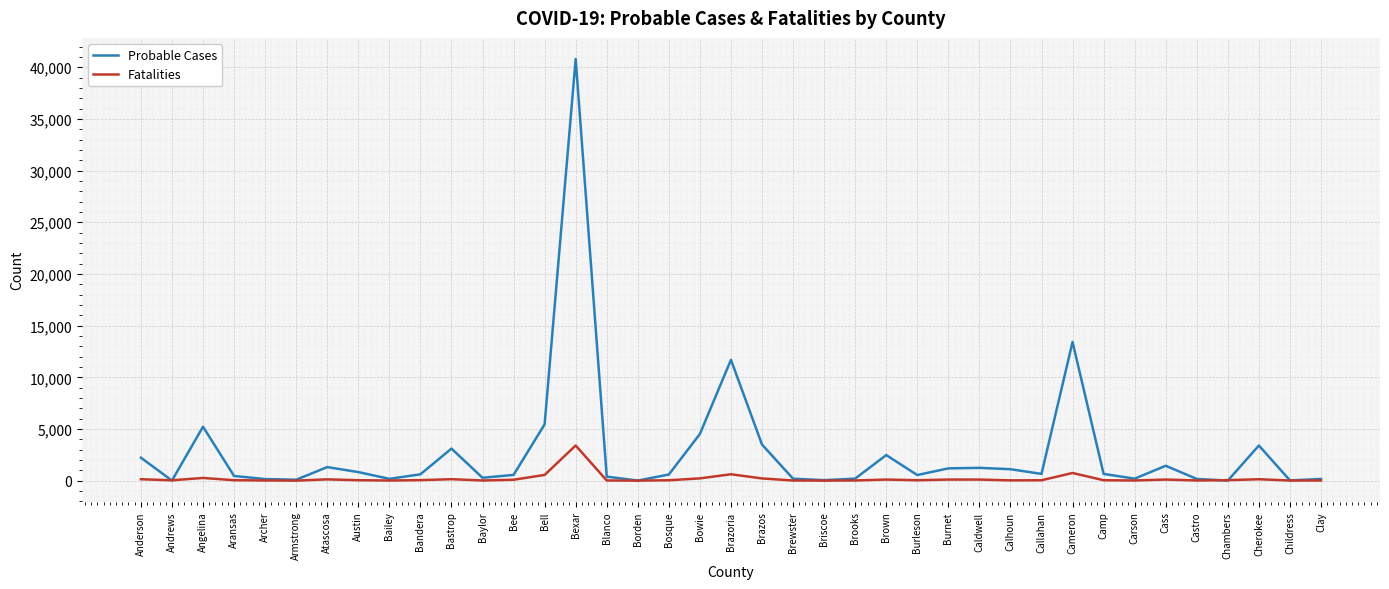

What is the maximum value shown in the chart?

40798